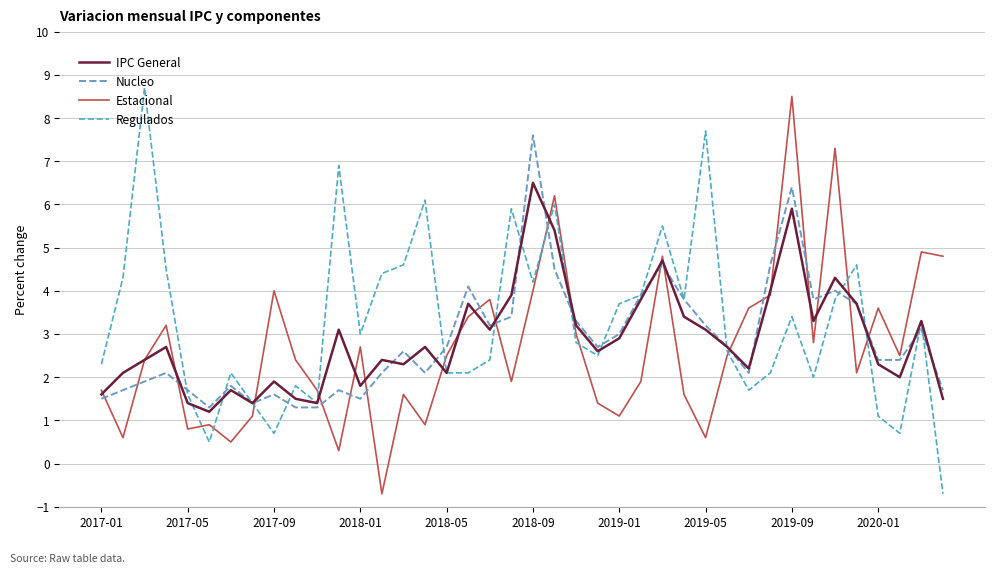

Count the number of categories in the chart.

40